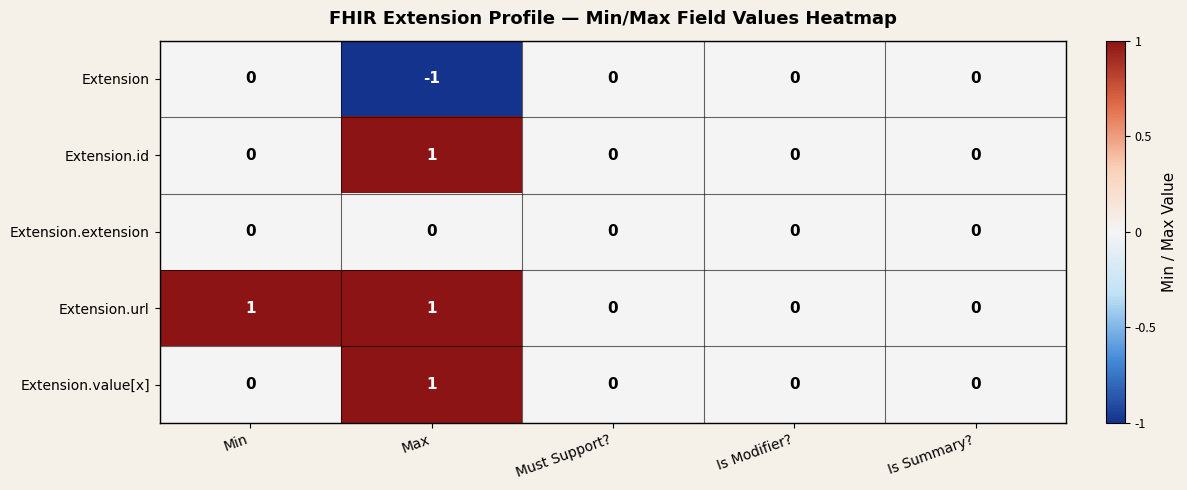

Is the value of Extension.id at Must Support? greater than the value of Extension.value[x] at Max?

No